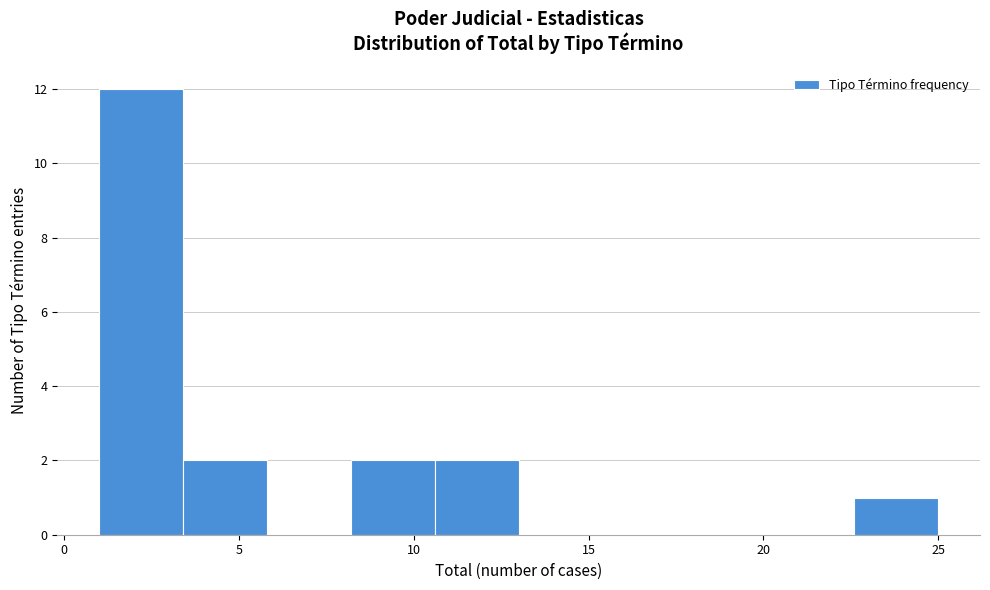

How tall is the bar that spans 8.2 to 10.6 on the x-axis? Neither the bar edges nor the heights are printed on the chart, so give them approximately, as read against the axes.

2